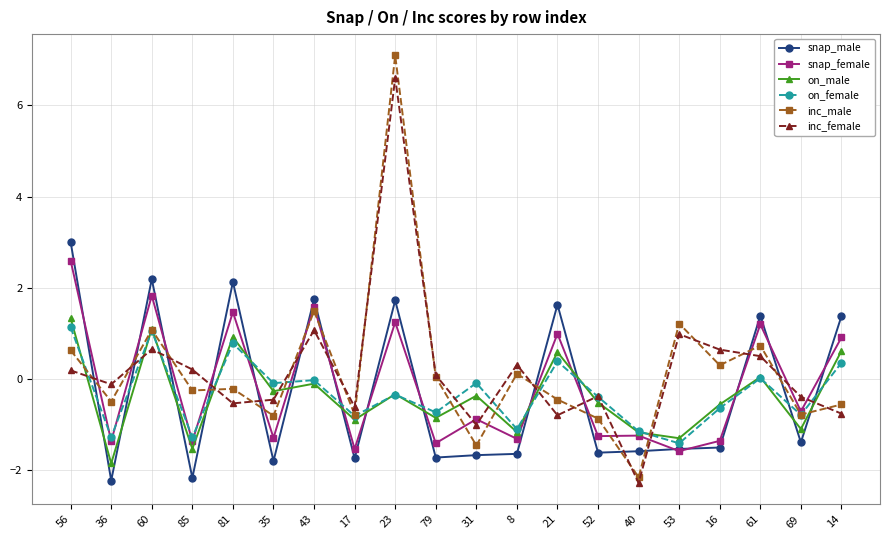

What position from the left is 36?

2